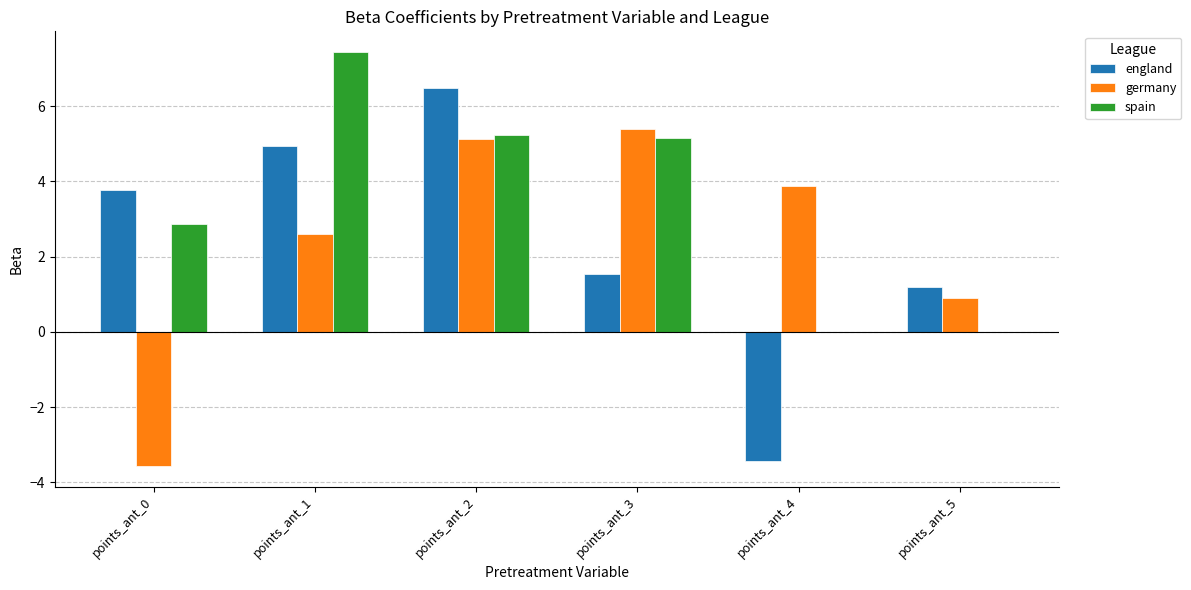

The value of germany at points_ant_2 is 1.8. True or false?

False